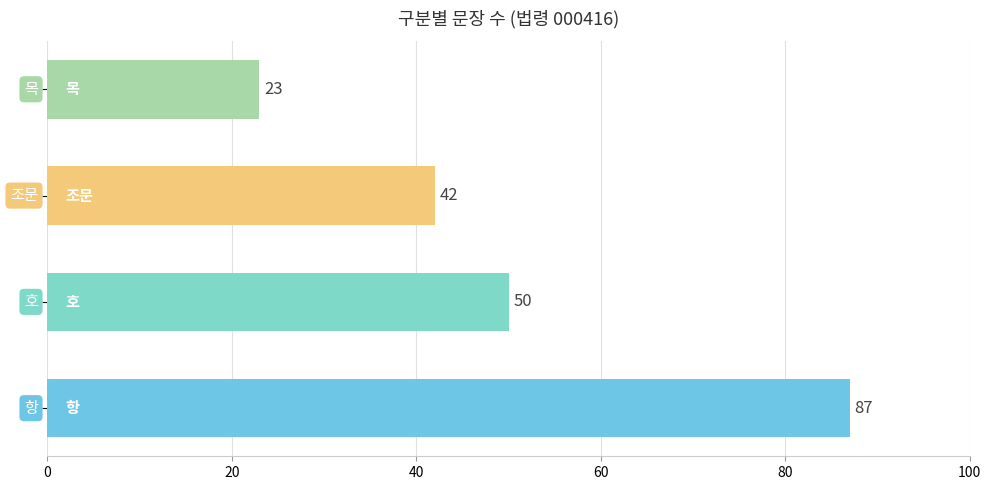

How many values are between 42 and 87?

3